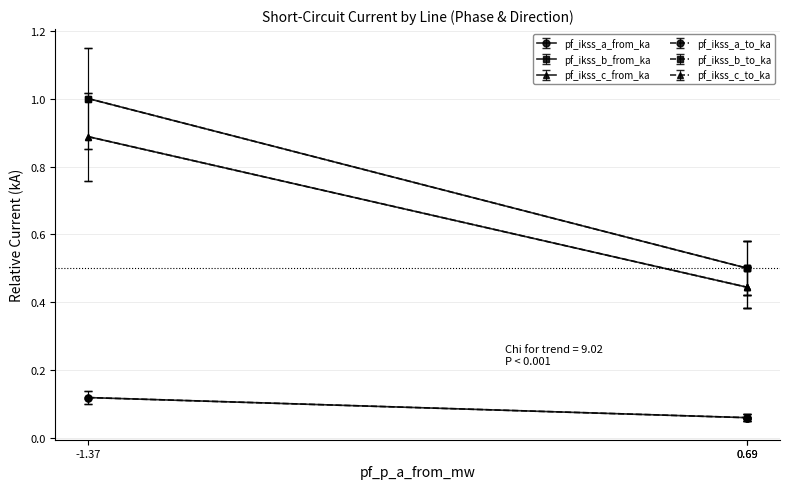

Is this an area chart (filled region under the line)?

No